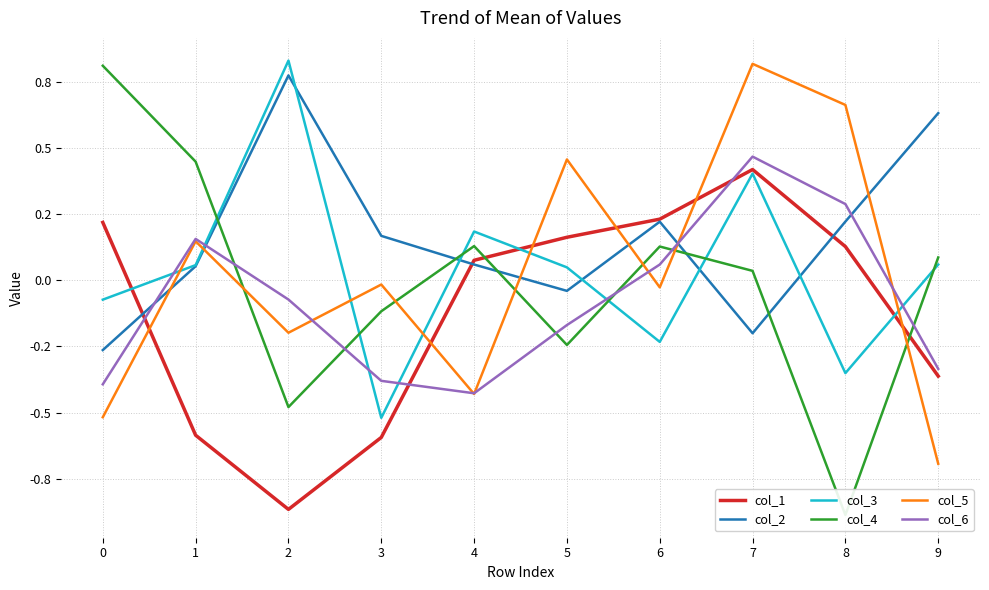

Which category has the lowest value in the col_3 series?

3